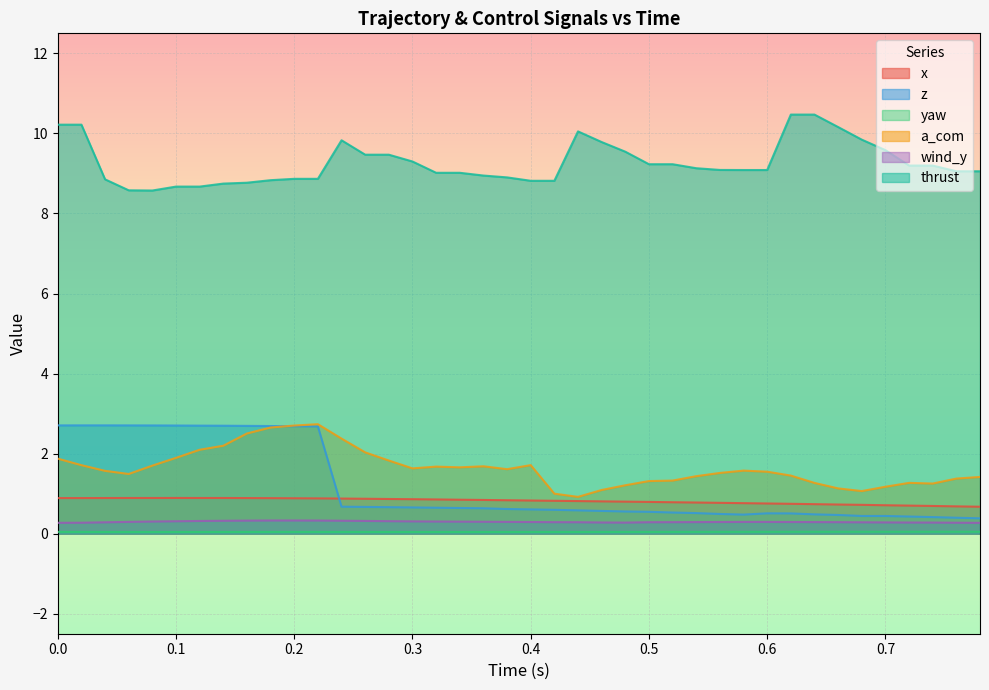

How many lines are shown in the chart?

6